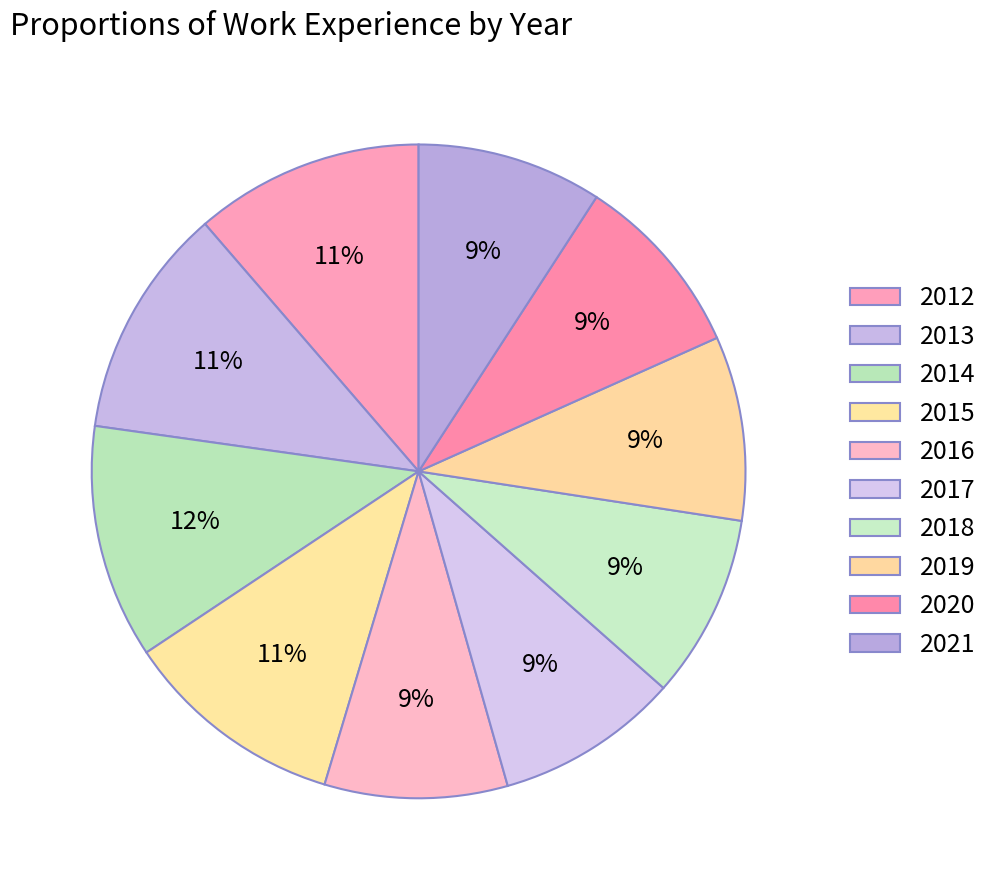

To the nearest percent, what is the difference between the 2018 and 2015 slice percentages?

2%